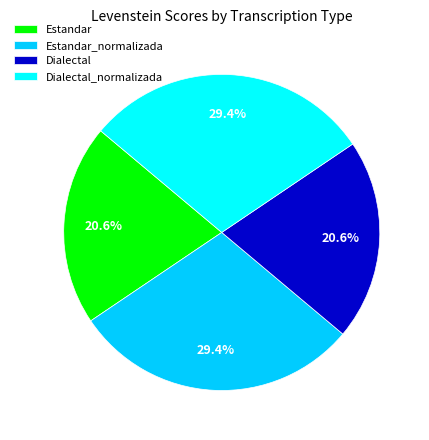

Is Dialectal the majority of the pie?

No